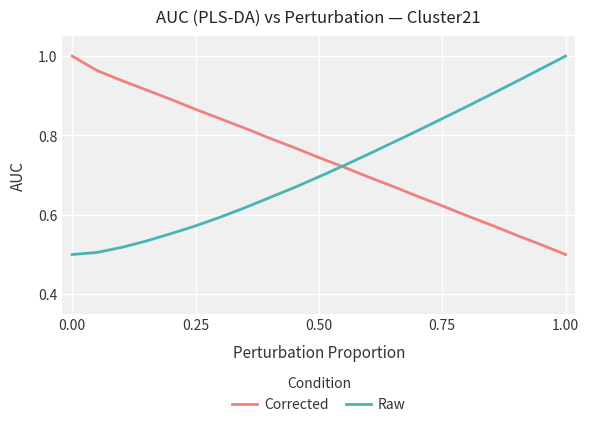

Is this an area chart (filled region under the line)?

No